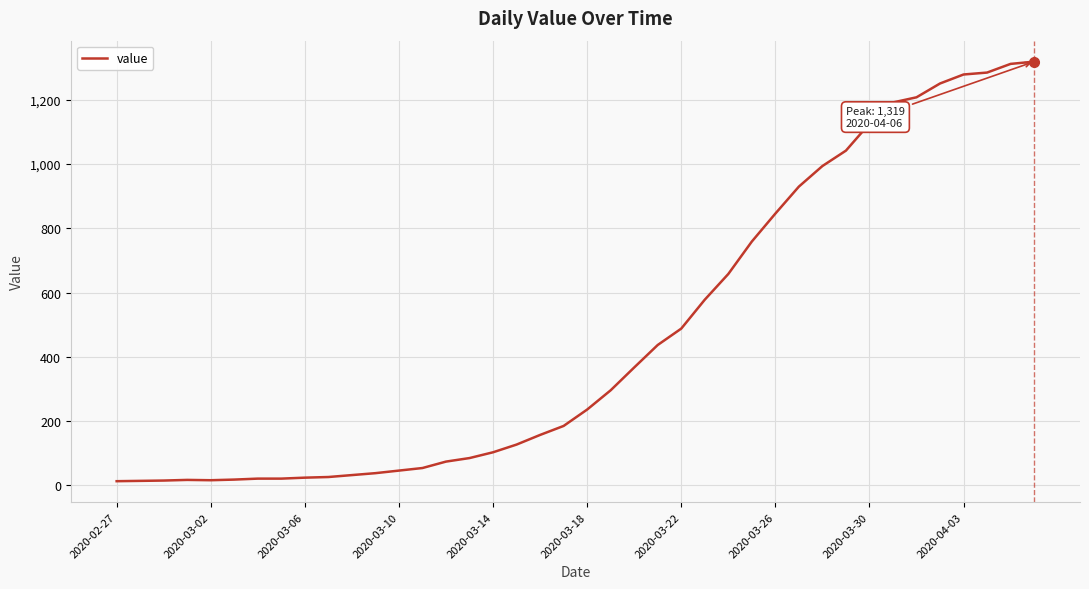

What is the maximum value shown in the chart?

1319